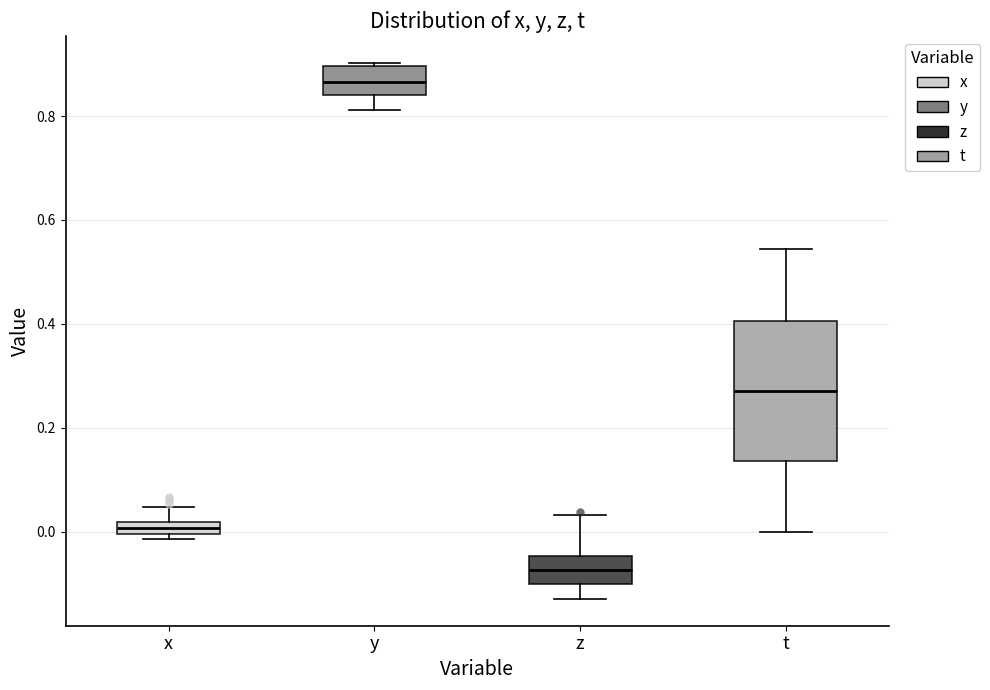

Which box has the highest median line?

y